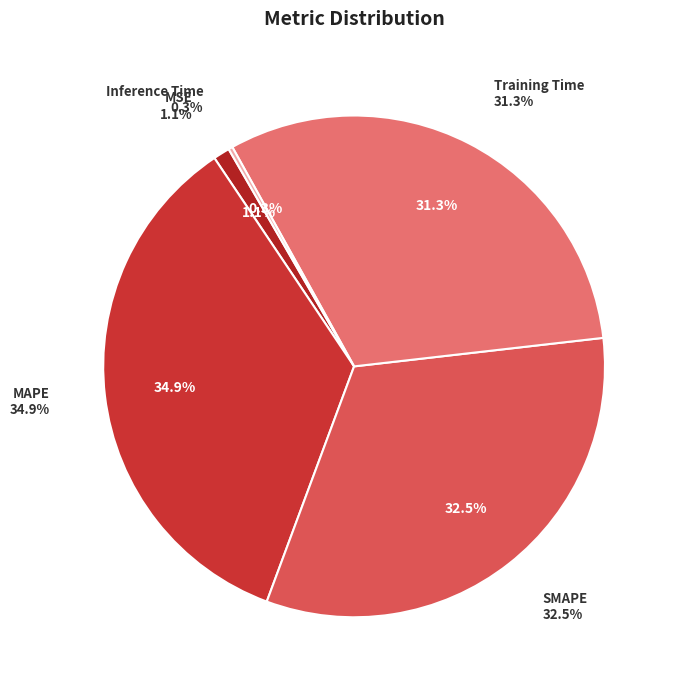

How much of the chart is everything except SMAPE?

67.5%